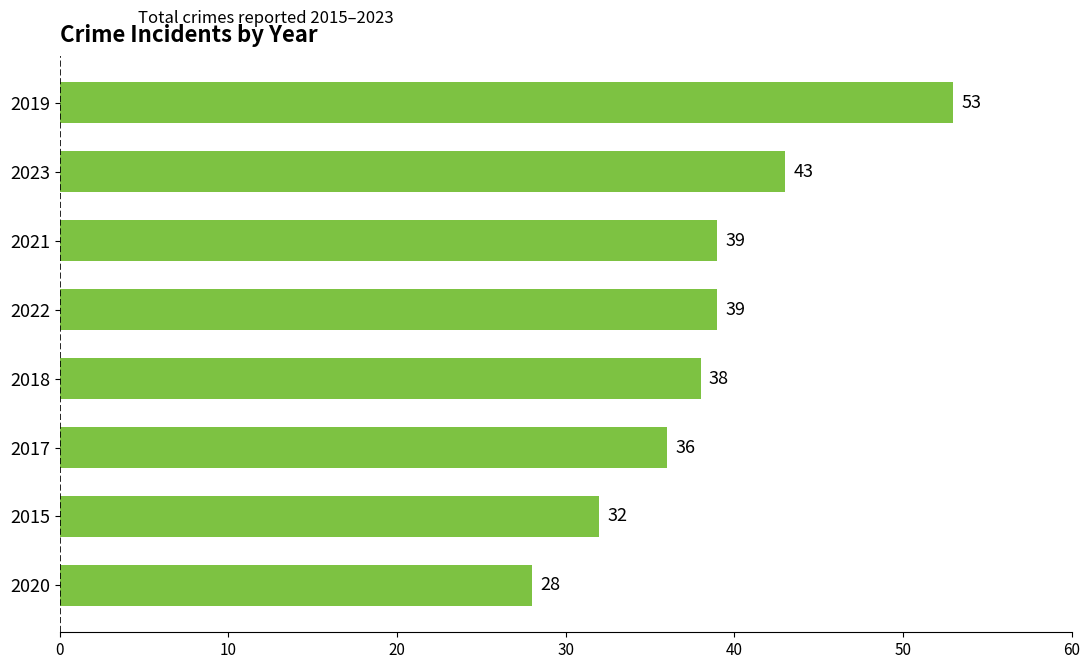

Which has a higher value, 2022 or 2019?

2019